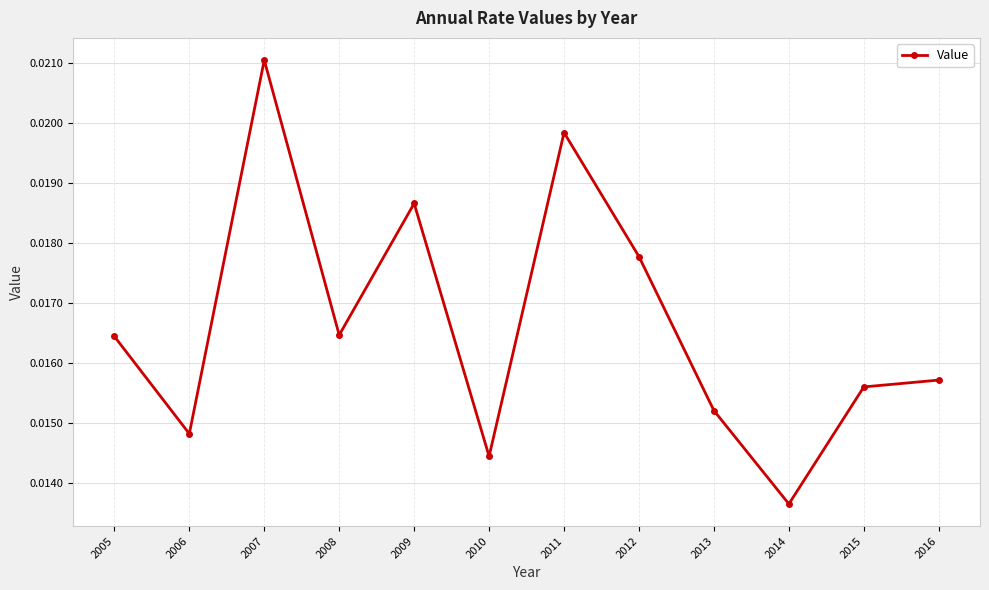

Which category has the lowest value across all series?

2014